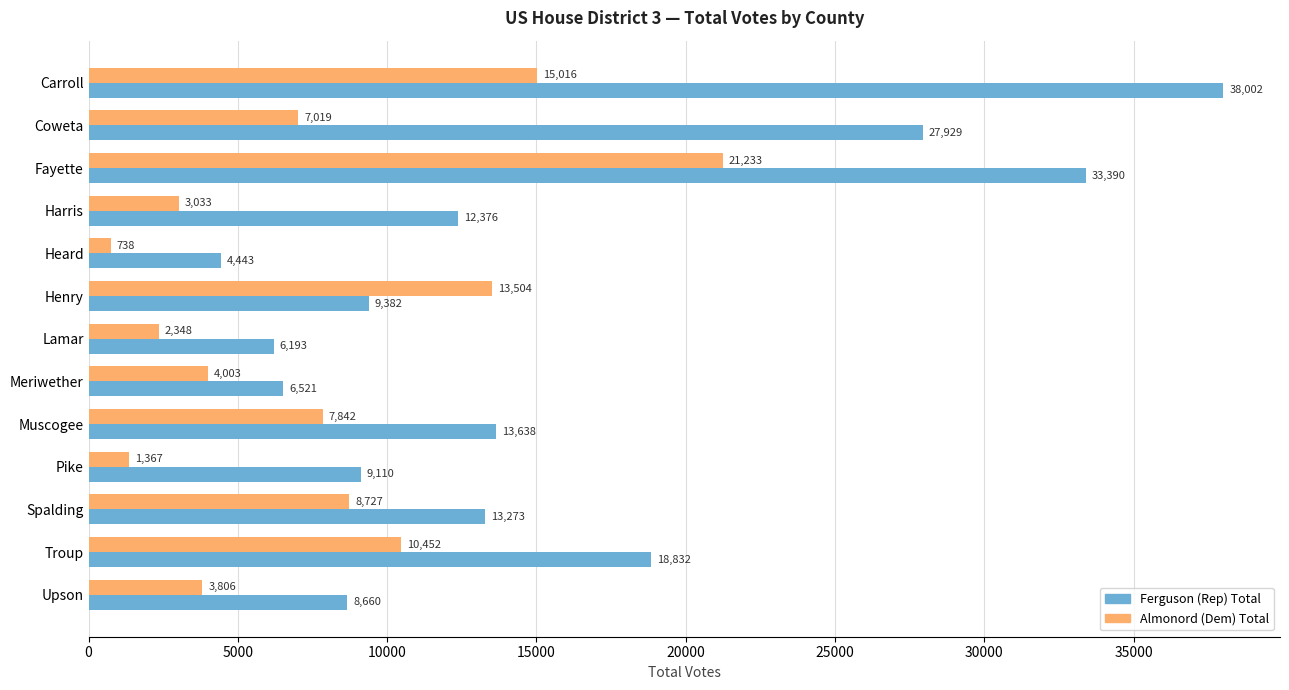

Where is Almonord (Dem) Total nearest to the value 10985?

Troup